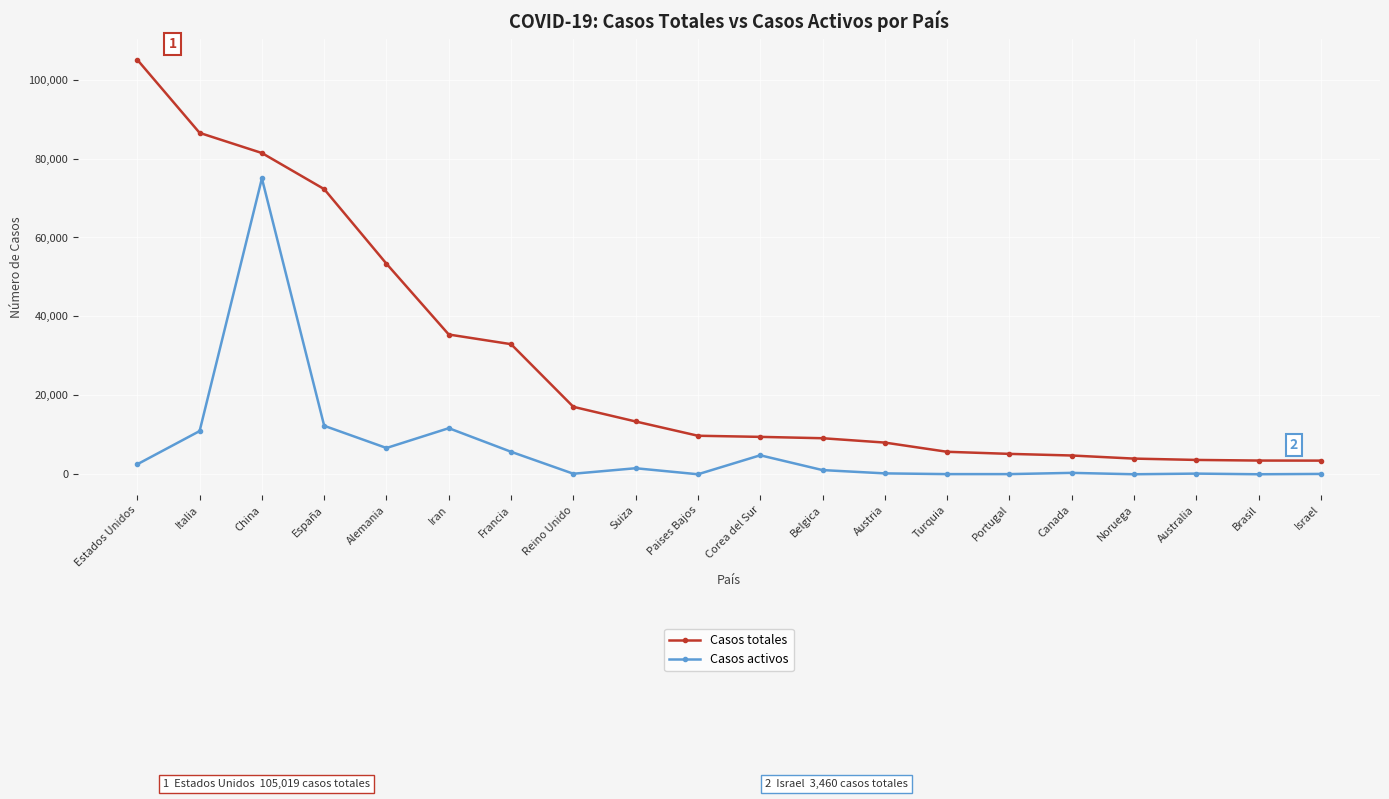

What is the difference between the highest and lowest values at Iran?

23729